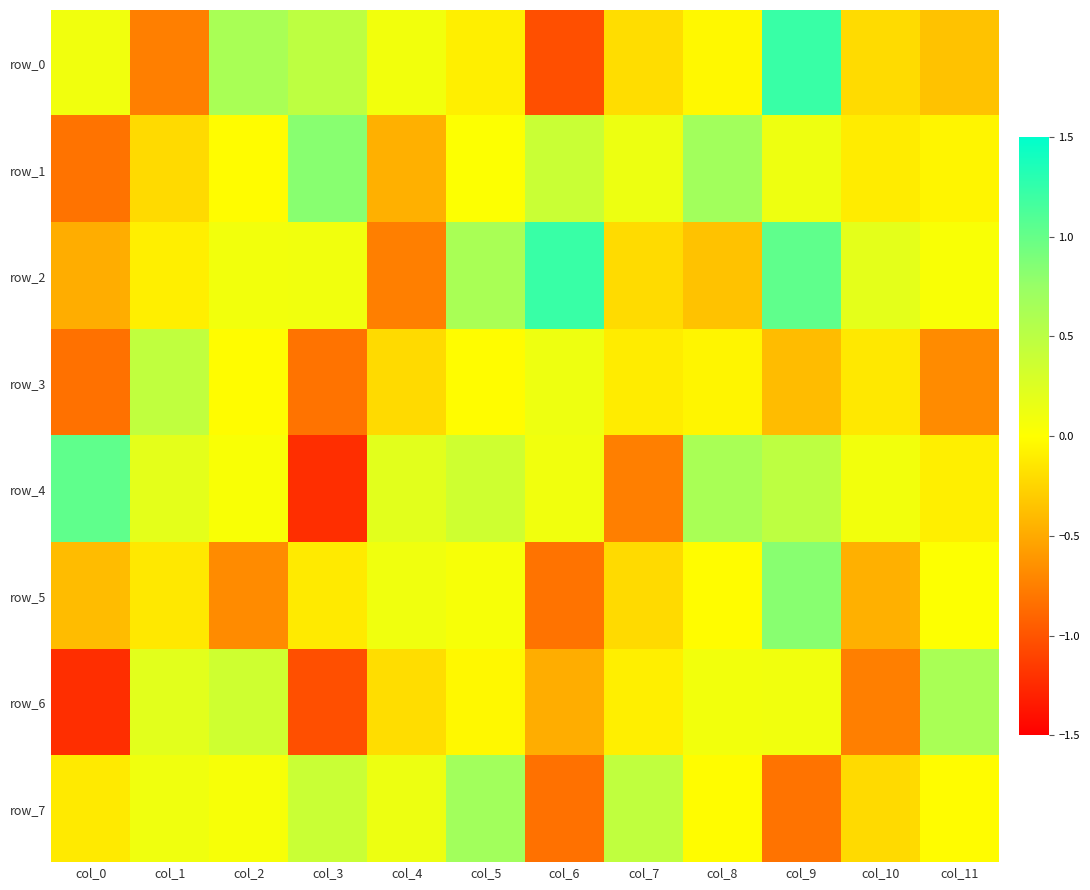

What is the minimum value shown in the chart?

-1.2